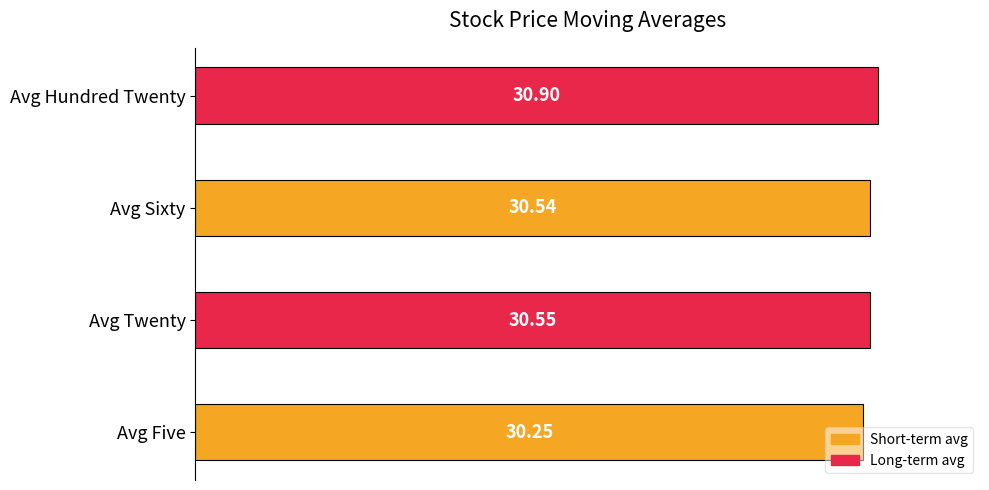

Is the value of avg_twenty at 2017/01/05 greater than the value of avg_five at 2017/01/11?

Yes